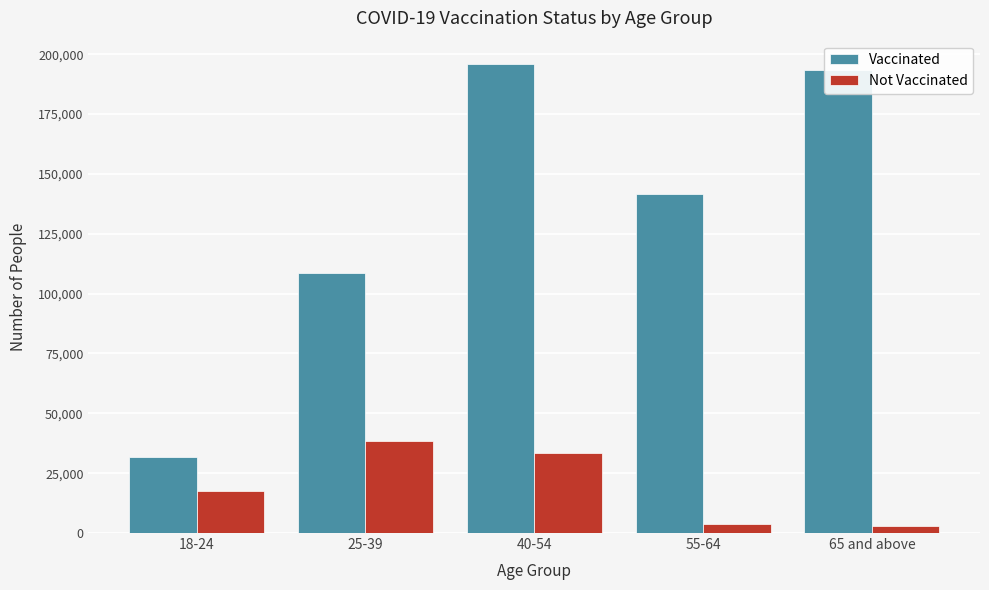

At 55-64, list the series in order from smallest to largest.

Not Vaccinated, Vaccinated